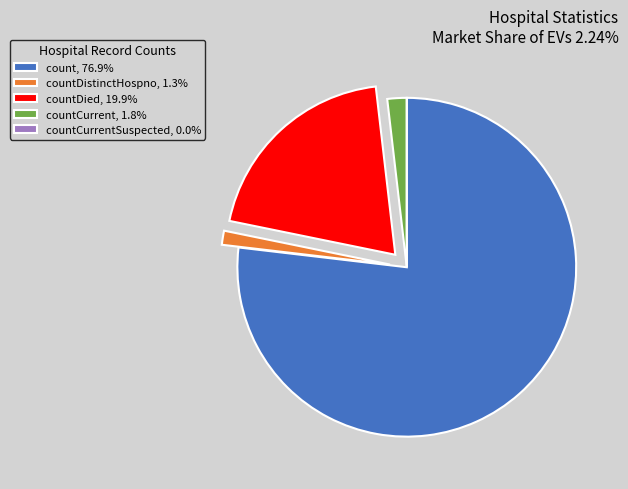

Combined, do countDied, 19.9% and countCurrent, 1.8% account for over 50%?

No